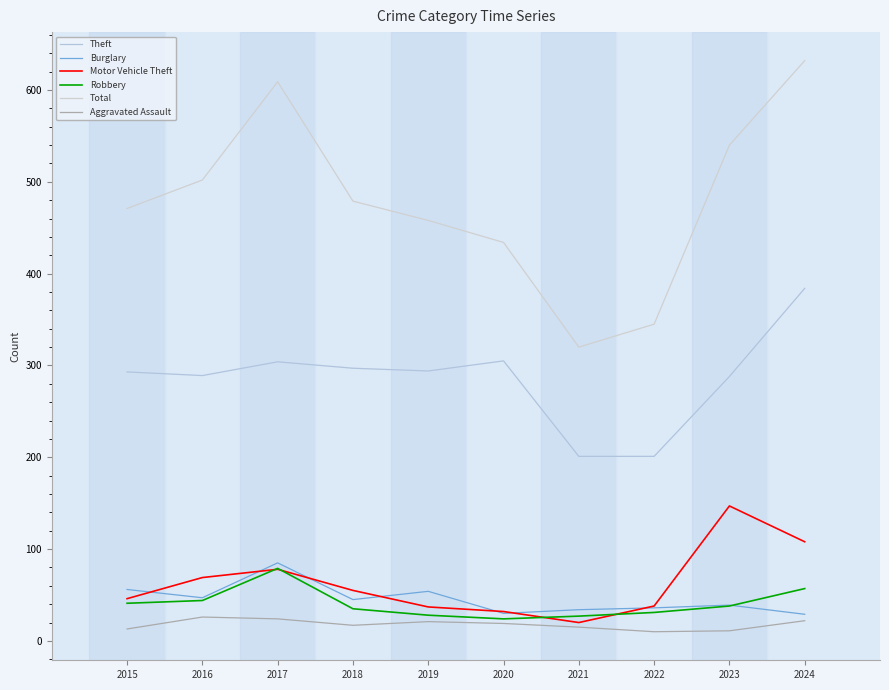

Reading left to right, list all the values displayed in this chart.

Theft: 2015=293	2016=289	2017=304	2018=297	2019=294	2020=305	2021=201	2022=201	2023=288	2024=384
Burglary: 2015=56	2016=47	2017=85	2018=45	2019=54	2020=30	2021=34	2022=36	2023=39	2024=29
Motor Vehicle Theft: 2015=46	2016=69	2017=78	2018=55	2019=37	2020=32	2021=20	2022=38	2023=147	2024=108
Robbery: 2015=41	2016=44	2017=79	2018=35	2019=28	2020=24	2021=27	2022=31	2023=38	2024=57
Total: 2015=471	2016=502	2017=609	2018=479	2019=458	2020=434	2021=320	2022=345	2023=540	2024=632
Aggravated Assault: 2015=13	2016=26	2017=24	2018=17	2019=21	2020=19	2021=15	2022=10	2023=11	2024=22